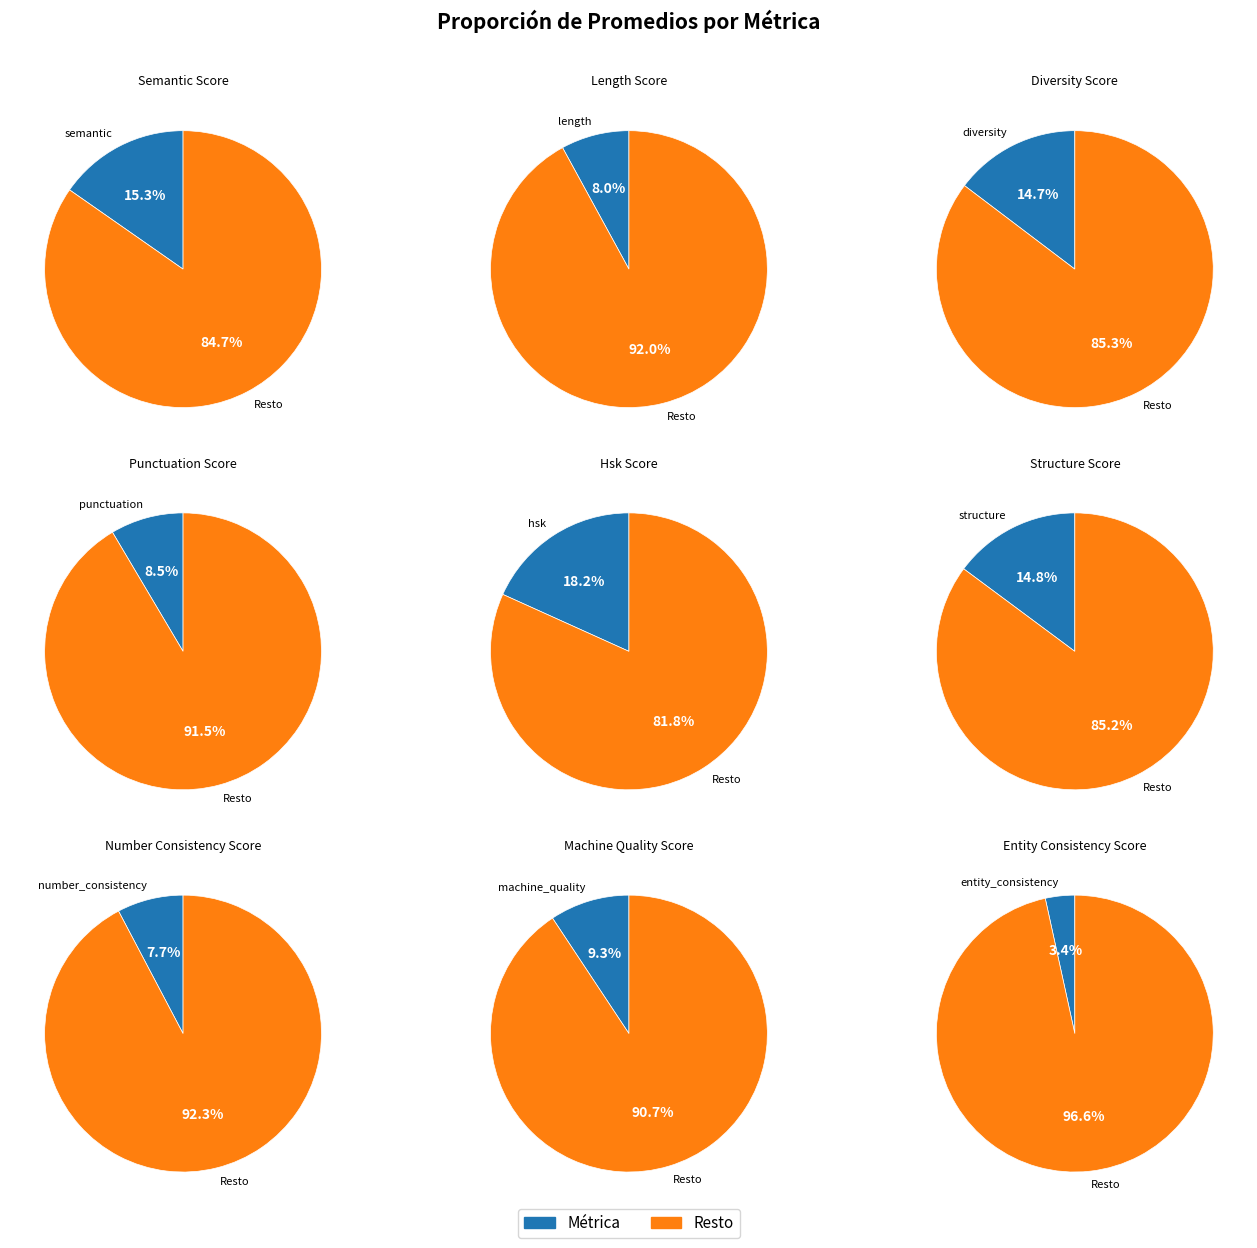

To the nearest percent, what is the combined percentage of punctuation_score and structure_score?

23%